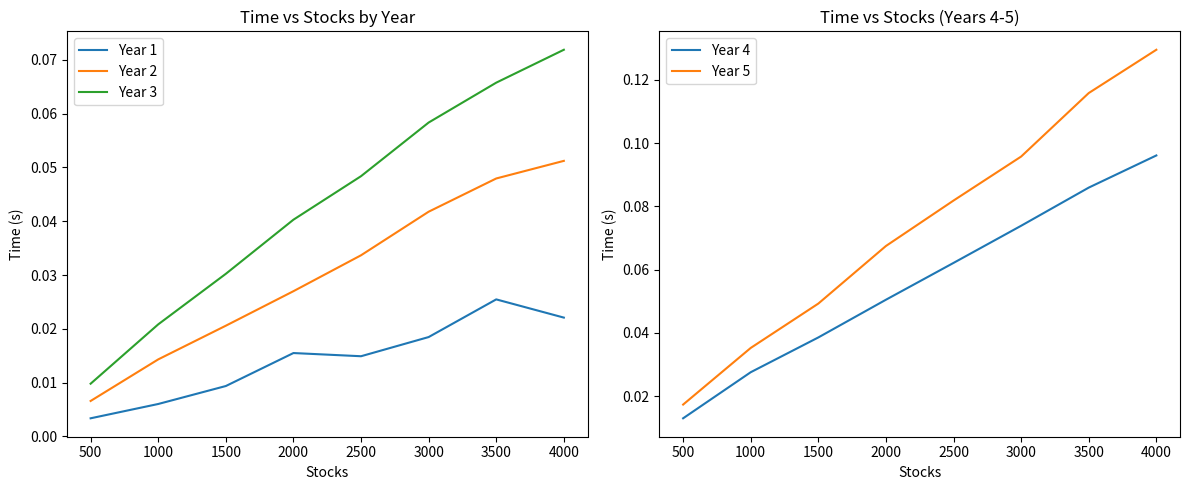

What is the sum of all Year 2 values?

0.2